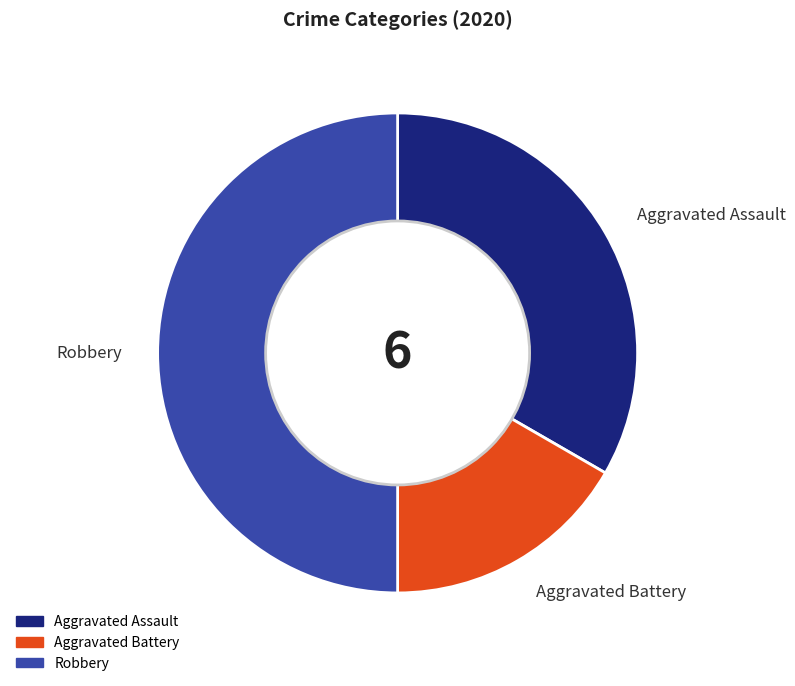

The Aggravated Battery slice represents 6% of the pie. True or false?

False